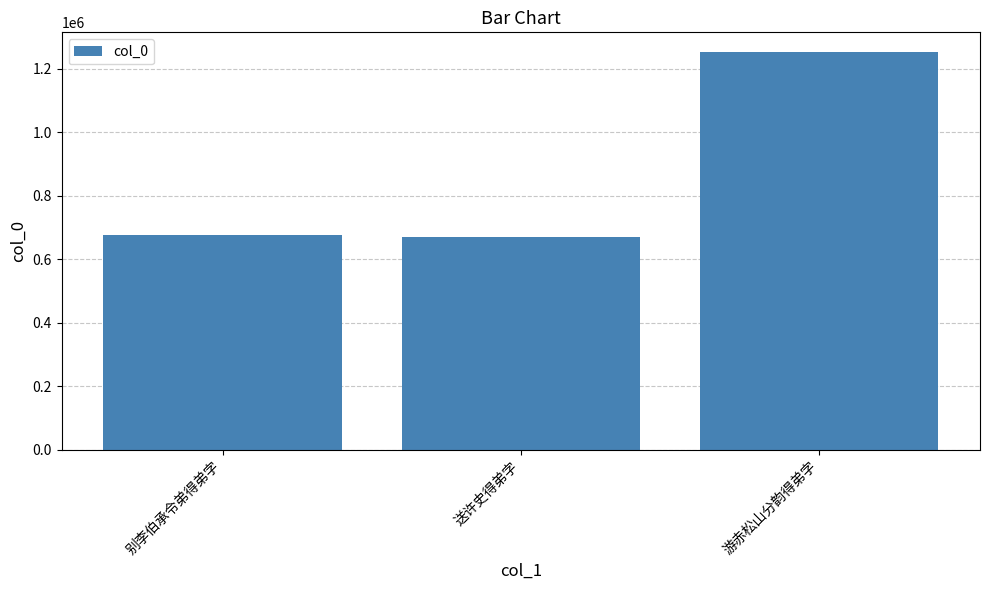

What is the difference between the maximum and second lowest values?

574546